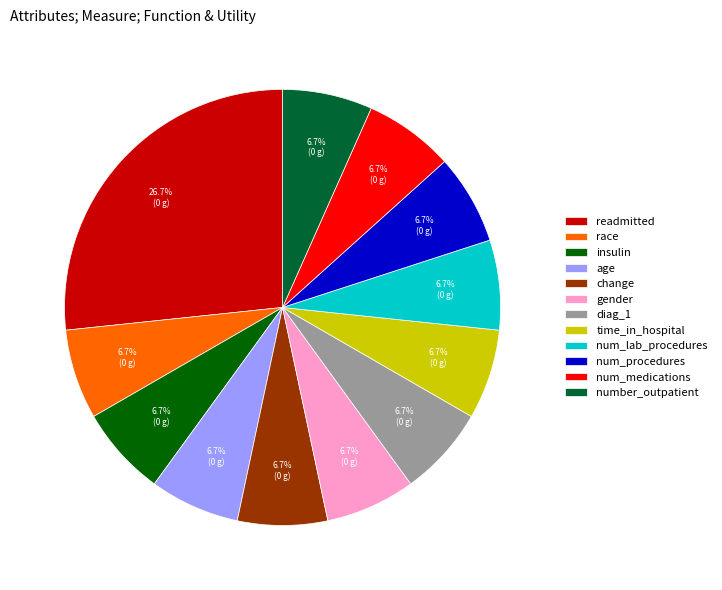

What percentage is the age slice, to the nearest percent?

7%